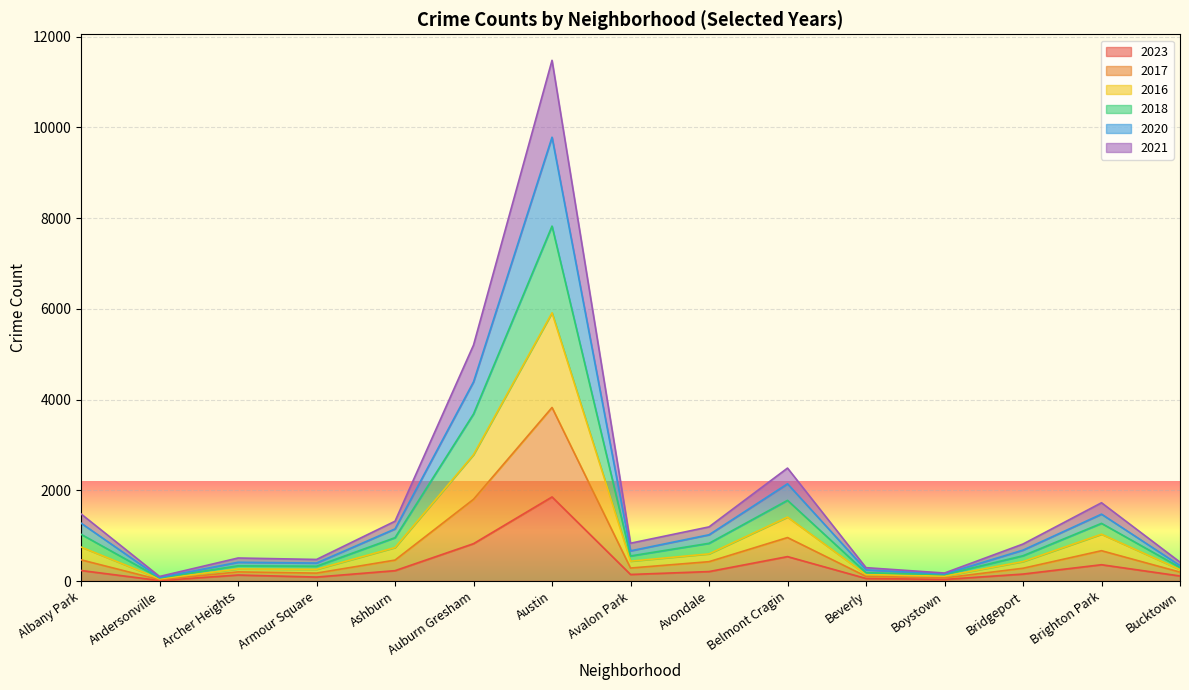

At which category is the sum across all series the highest?

Austin